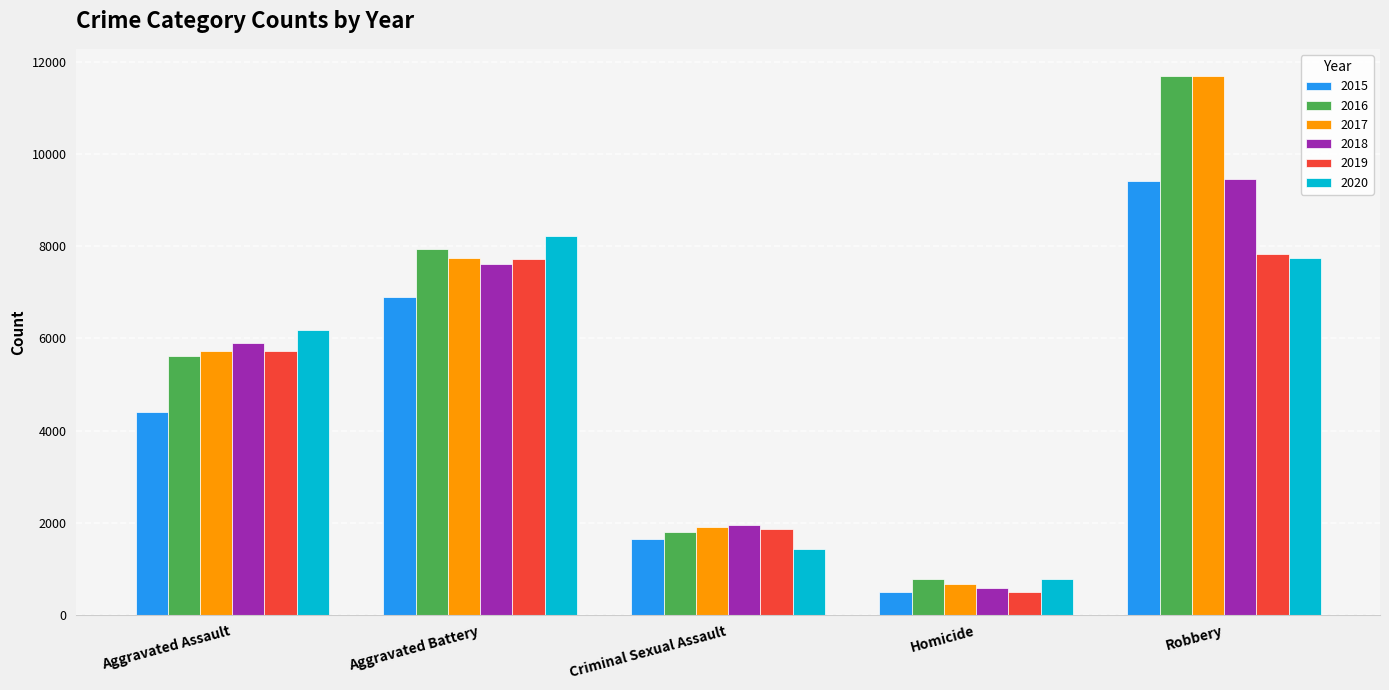

The value of 2018 at Criminal Sexual Assault is 3162. True or false?

False